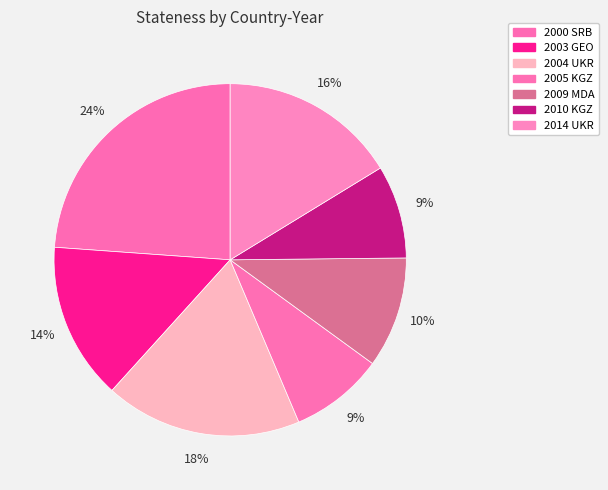

The 2010 KGZ slice represents 20% of the pie. True or false?

False